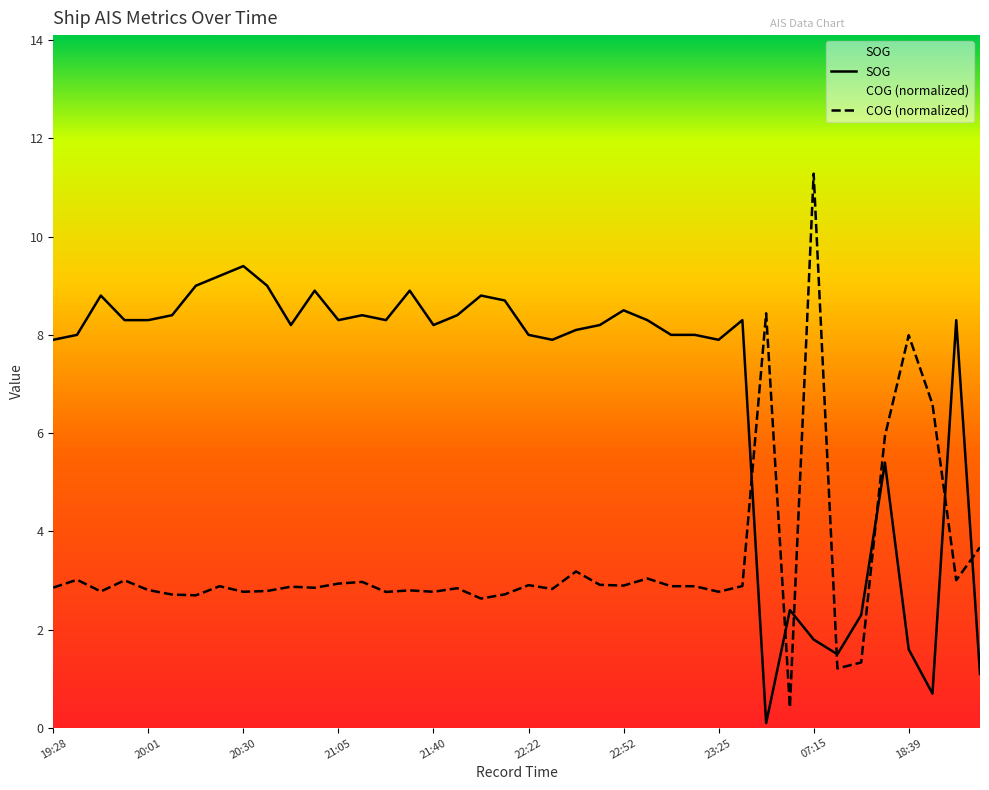

The value of COG at 22:25 is 2.8. True or false?

True